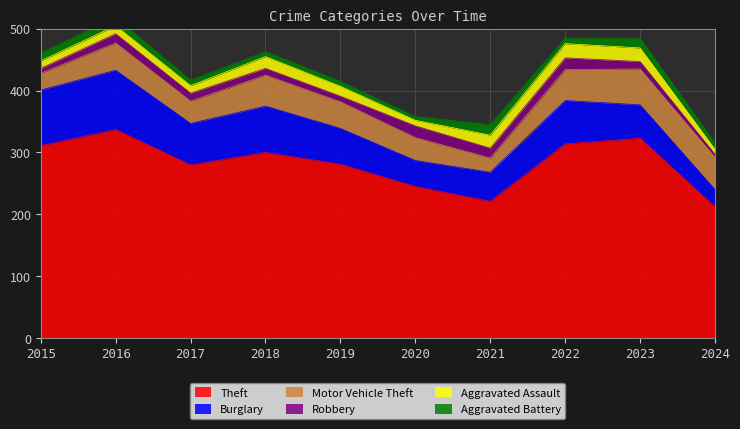

The Robbery series shows 11 at 2018. True or false?

True